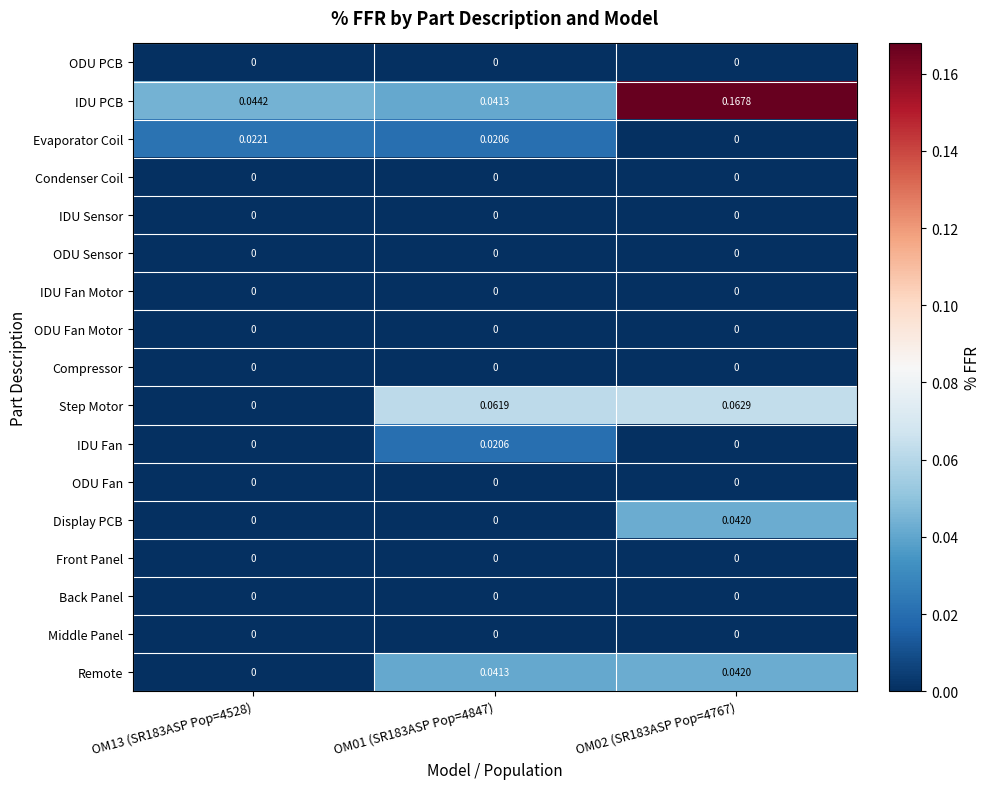

Which series has the widest spread of values?

IDU PCB